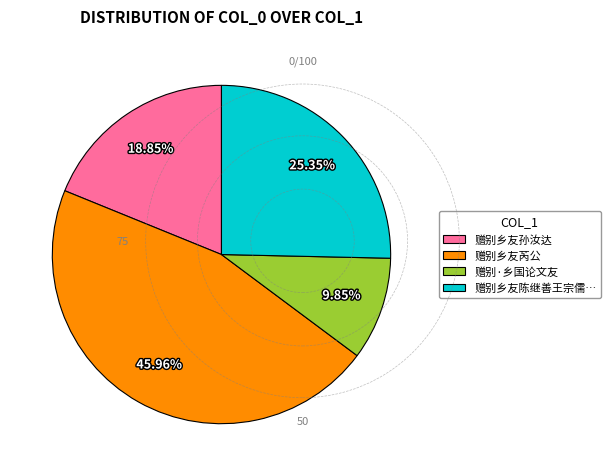

How many slices are in this pie chart?

4